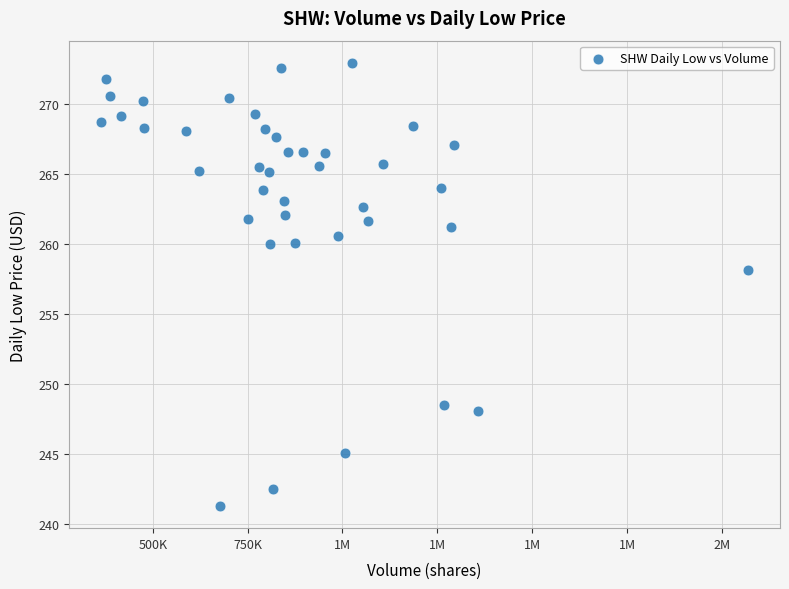

What is the range of X values (max minus min)?

1703014.0